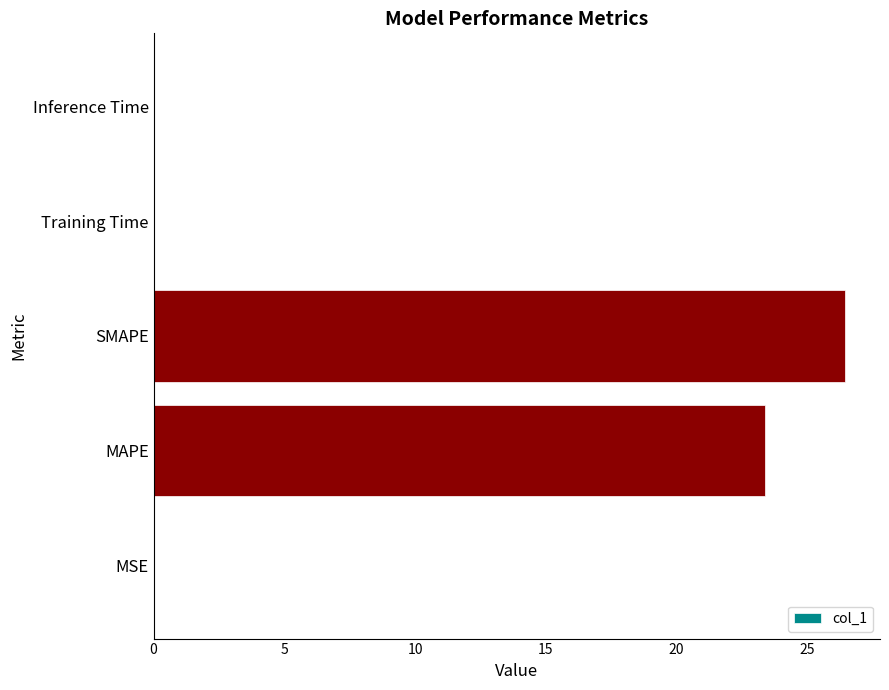

How many categories are shown in the chart?

5